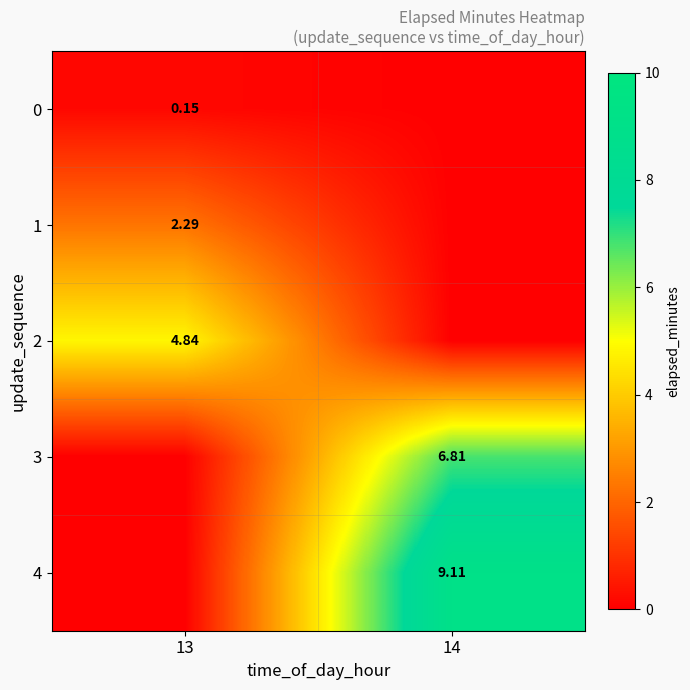

The value of 2 at 13 is 1.8. True or false?

False